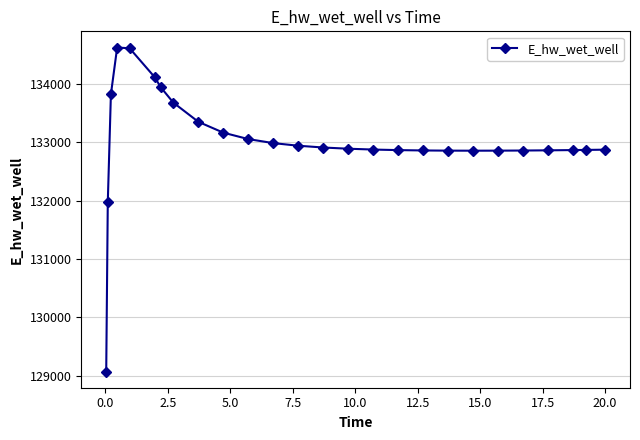

What is the value of the 19th point from the left?

132859.7